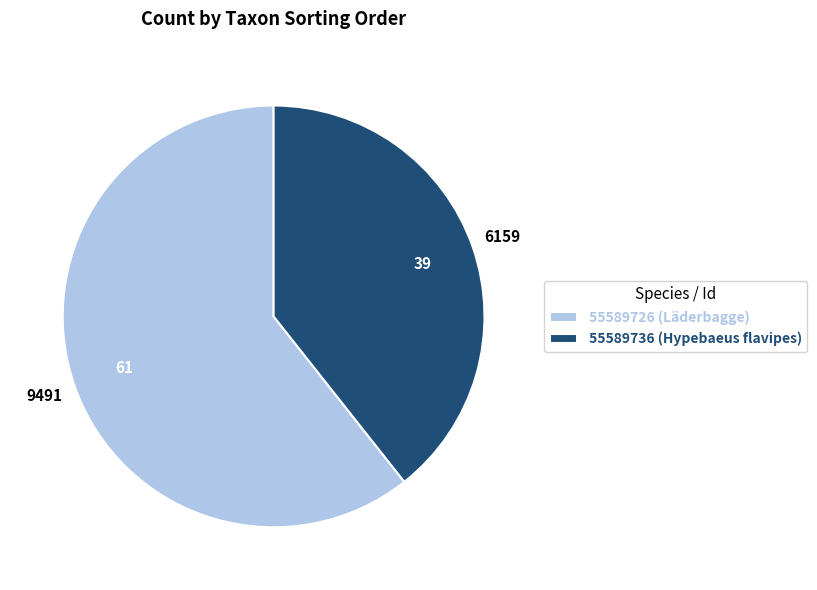

Does 55589726 (Läderbagge) account for over 50% of the chart?

Yes